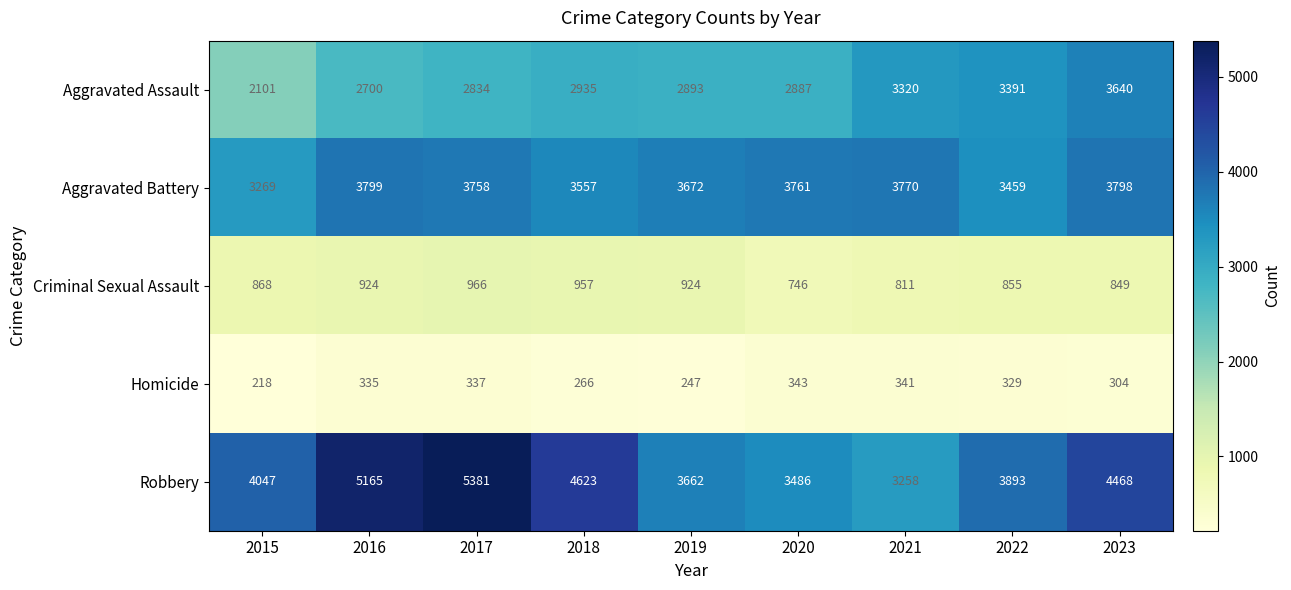

How many categories are shown in the chart?

9